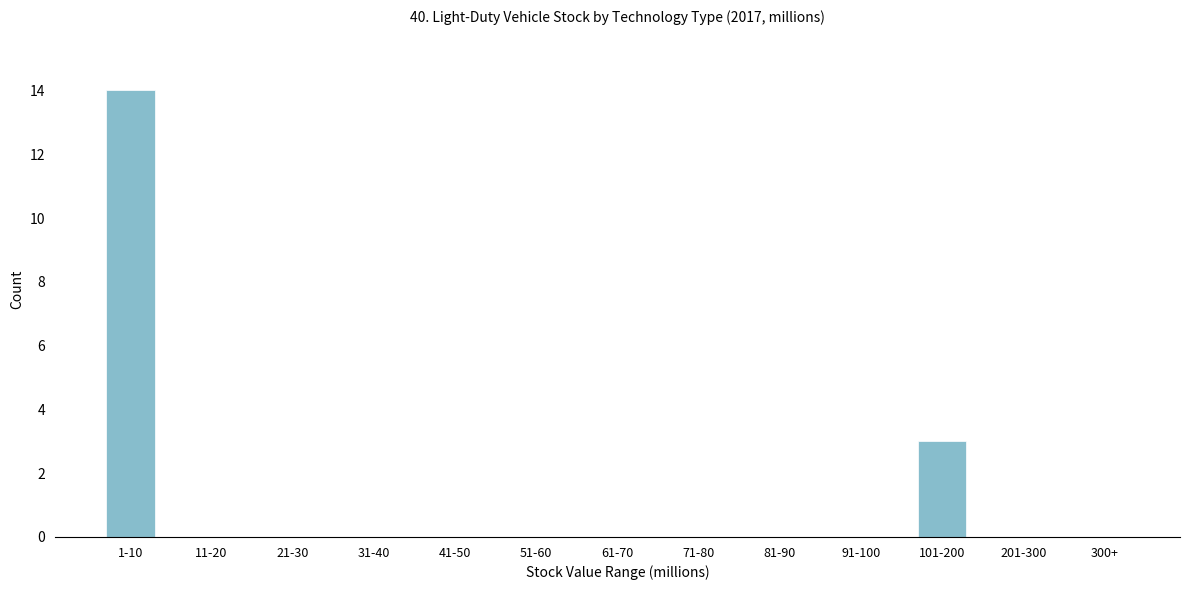

Reading right to left, what are all the values shown in this chart?

300+=0	201-300=0	101-200=3	91-100=0	81-90=0	71-80=0	61-70=0	51-60=0	41-50=0	31-40=0	21-30=0	11-20=0	1-10=14